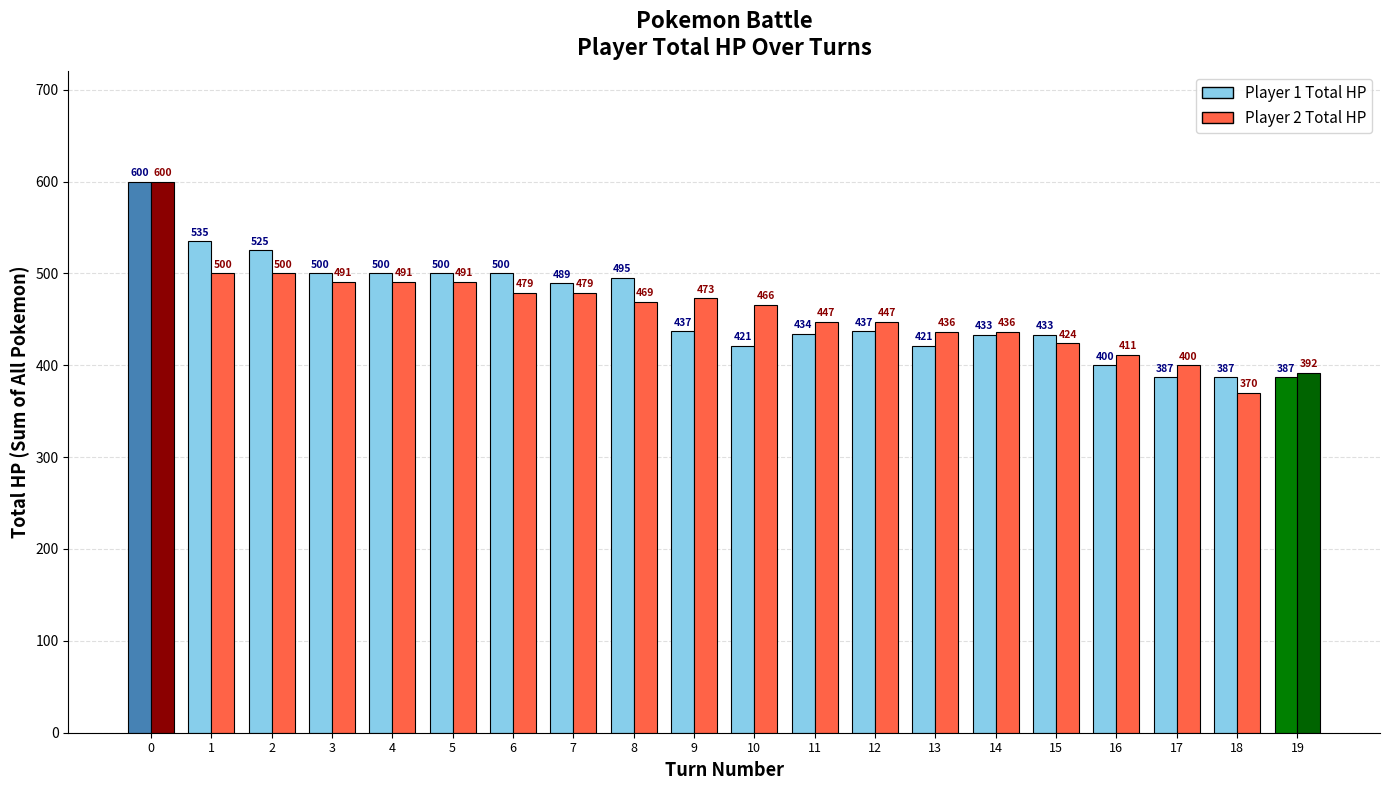

What is the value of the Player 1 Total HP bar at the 15th from the left?

433